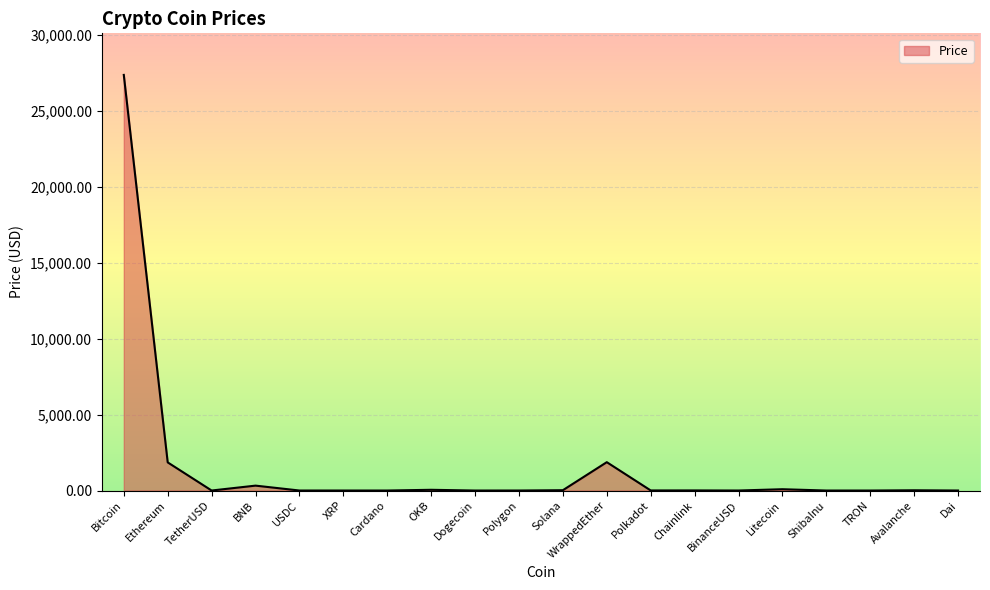

Which has a higher value, Chainlink or WrappedEther?

WrappedEther